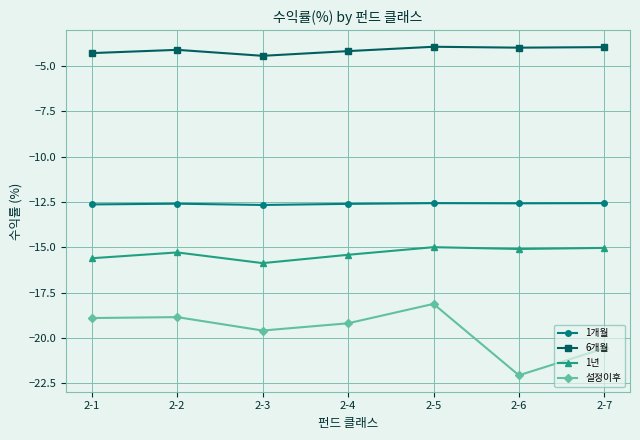

Rank the series by their maximum value, from highest to lowest.

6개월, 1개월, 1년, 설정이후